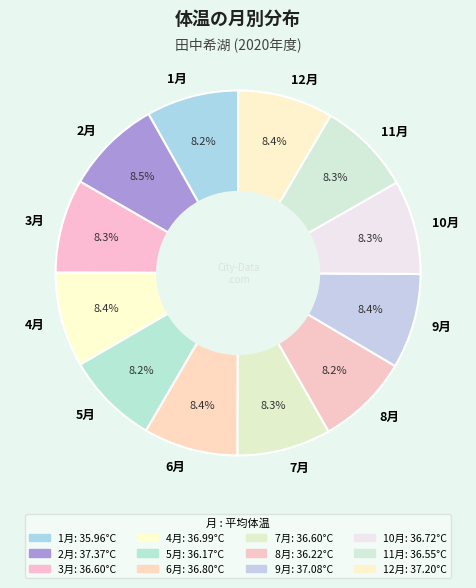

To the nearest percent, what is the combined percentage of 7月 and 4月?

17%